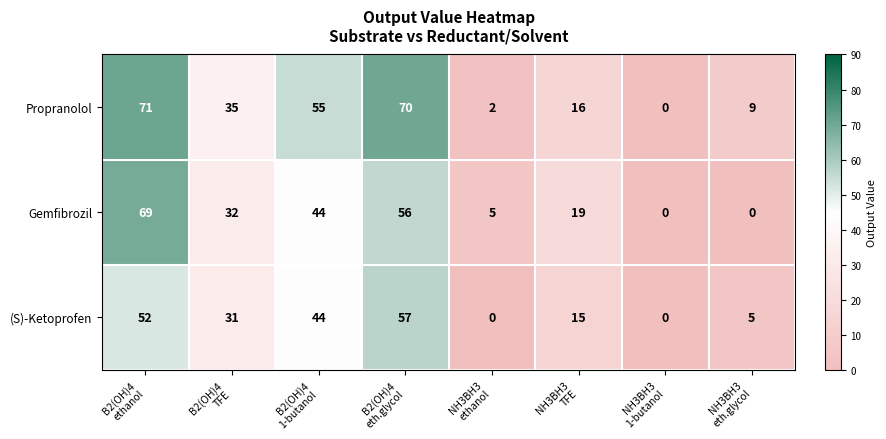

What is the difference between the second highest and minimum values in the Gemfibrozil series?

56